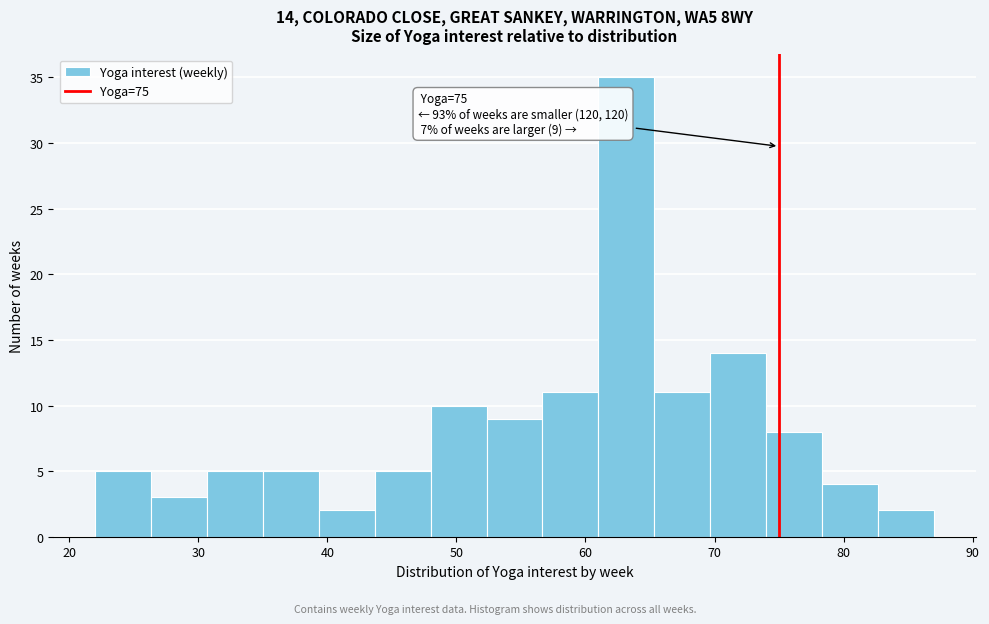

Over which range of the x-axis is the bar tallest?

61 to 65